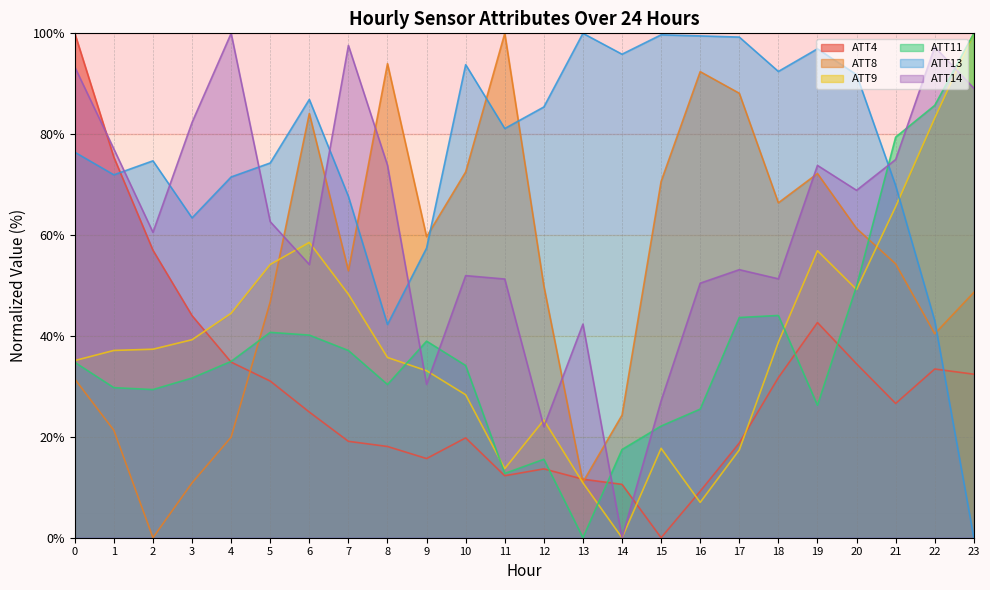

What is the highest value of the ATT14 series?

100.0